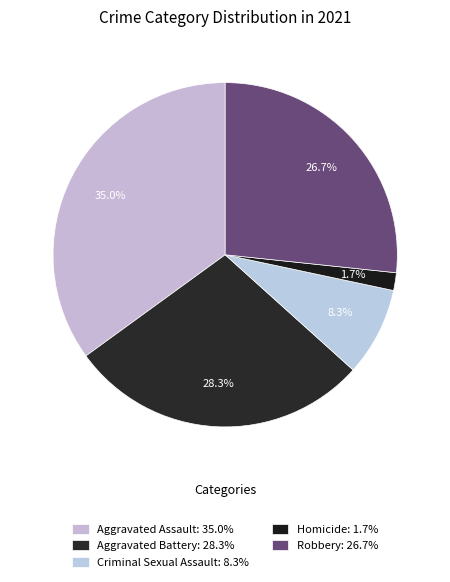

How many segments does this pie chart have?

5